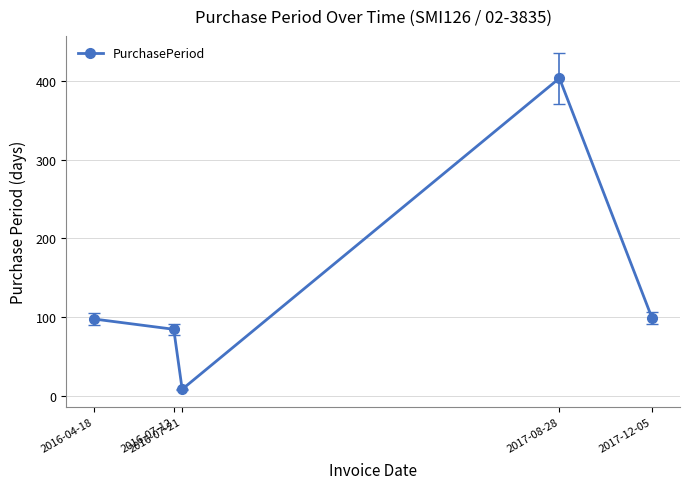

Count the number of data series in this chart.

1